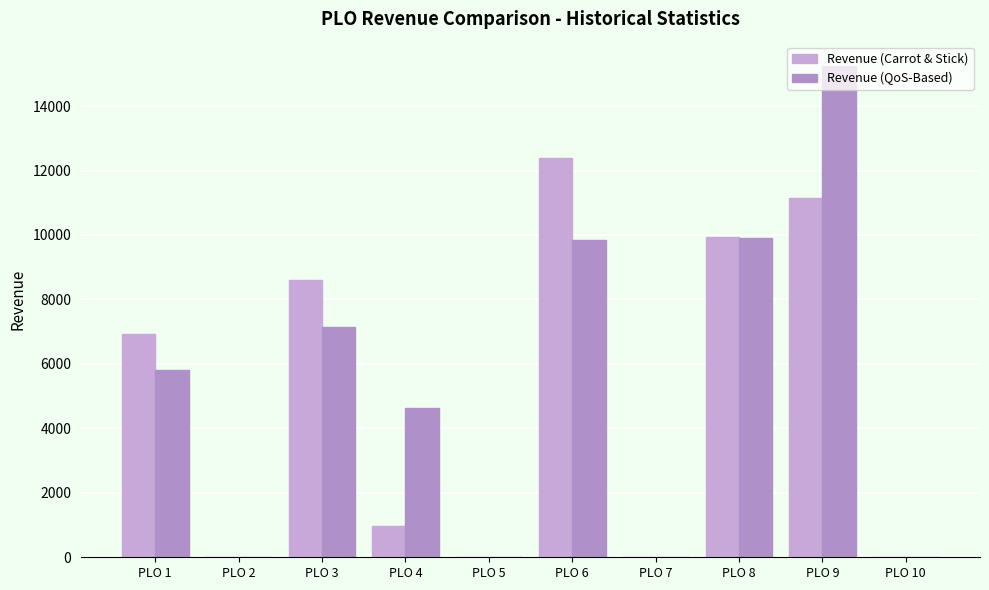

Is it true that Revenue (QoS-Based) equals 9198.6 at PLO 1?

False